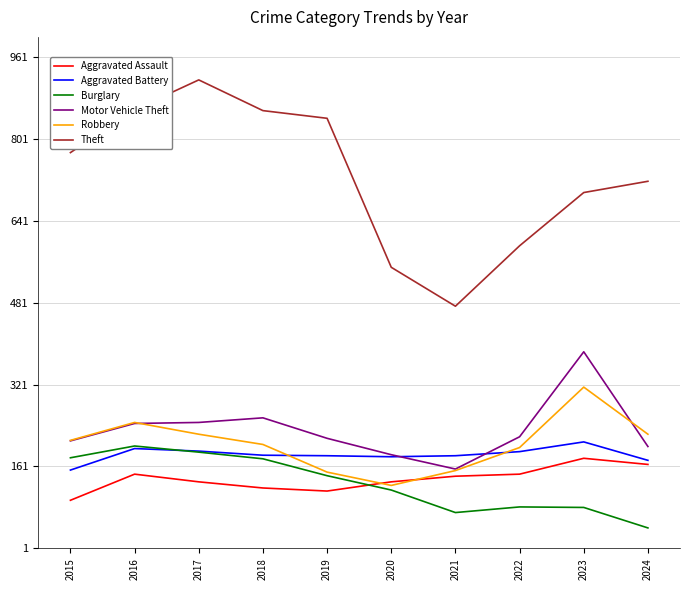

What is the minimum value for Theft?

474